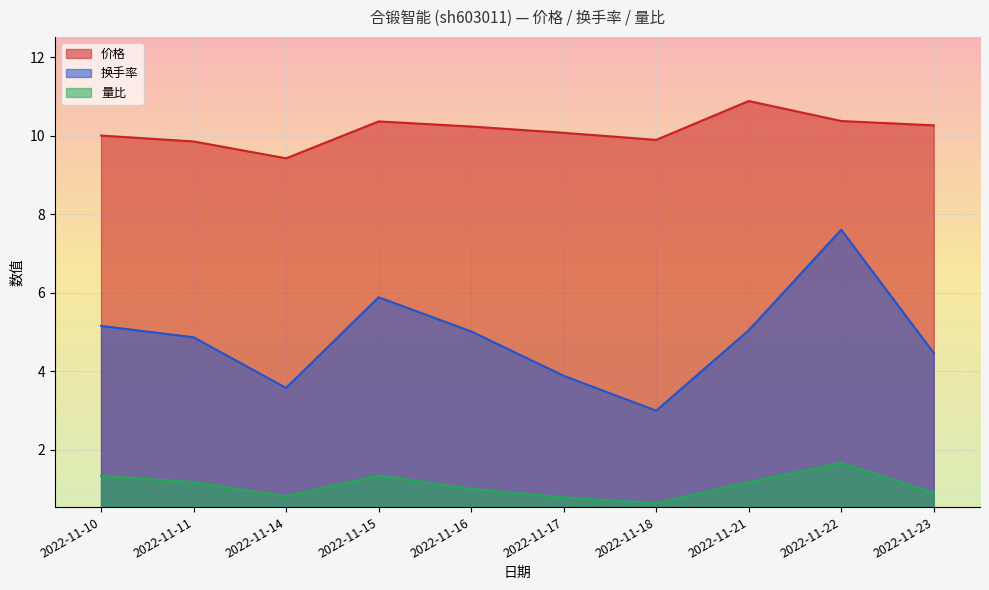

True or false: 量比 and 价格 cross at least once.

False